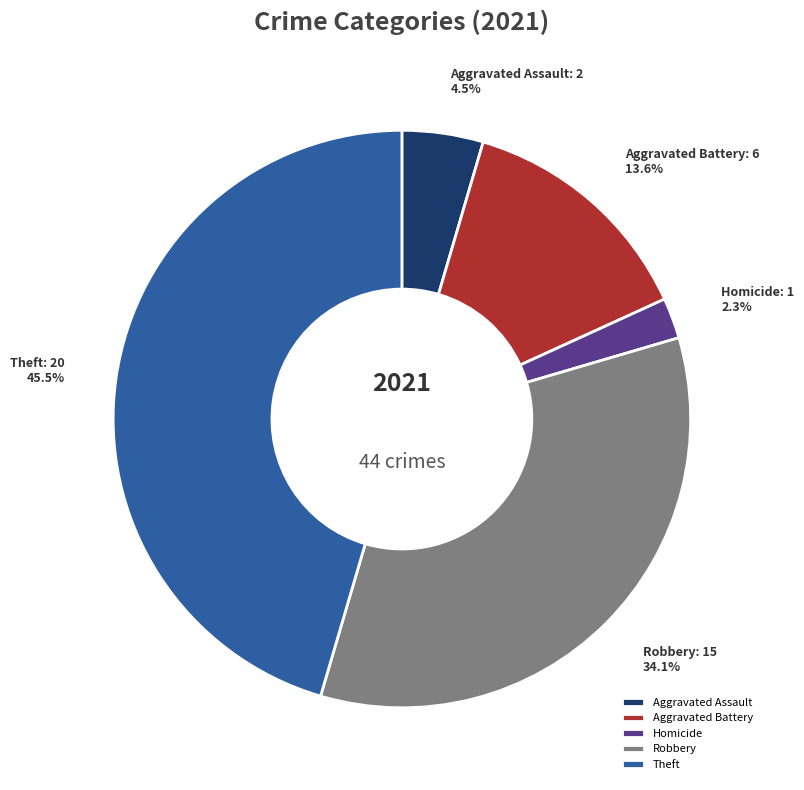

Count the number of slices in the pie.

5